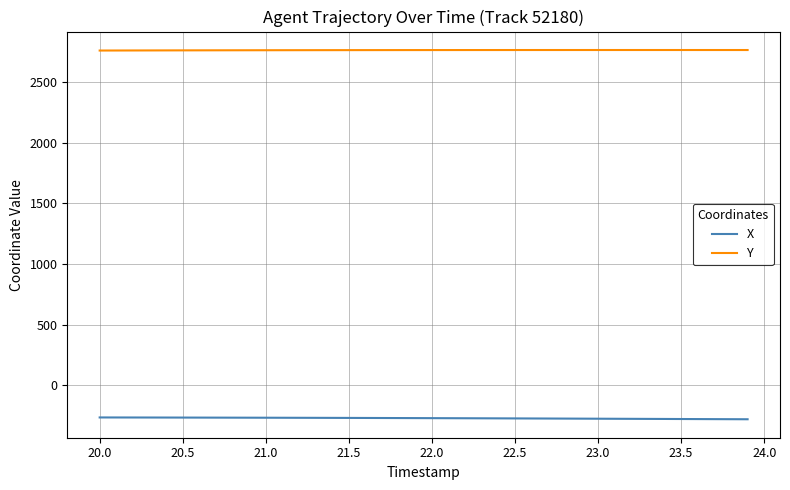

Rank the series by their average value, from highest to lowest.

Y, X